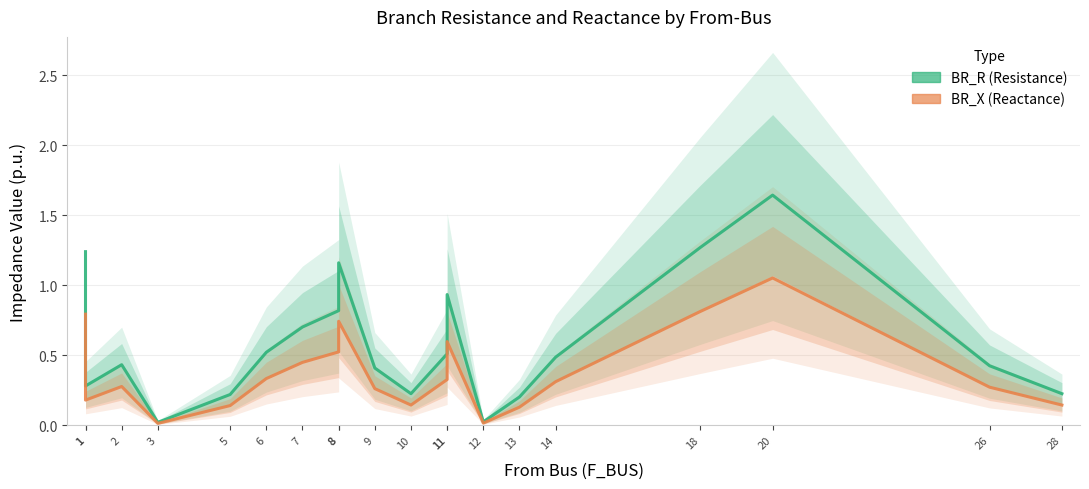

What is the difference between the maximum and minimum values in the BR_X series?

1.0